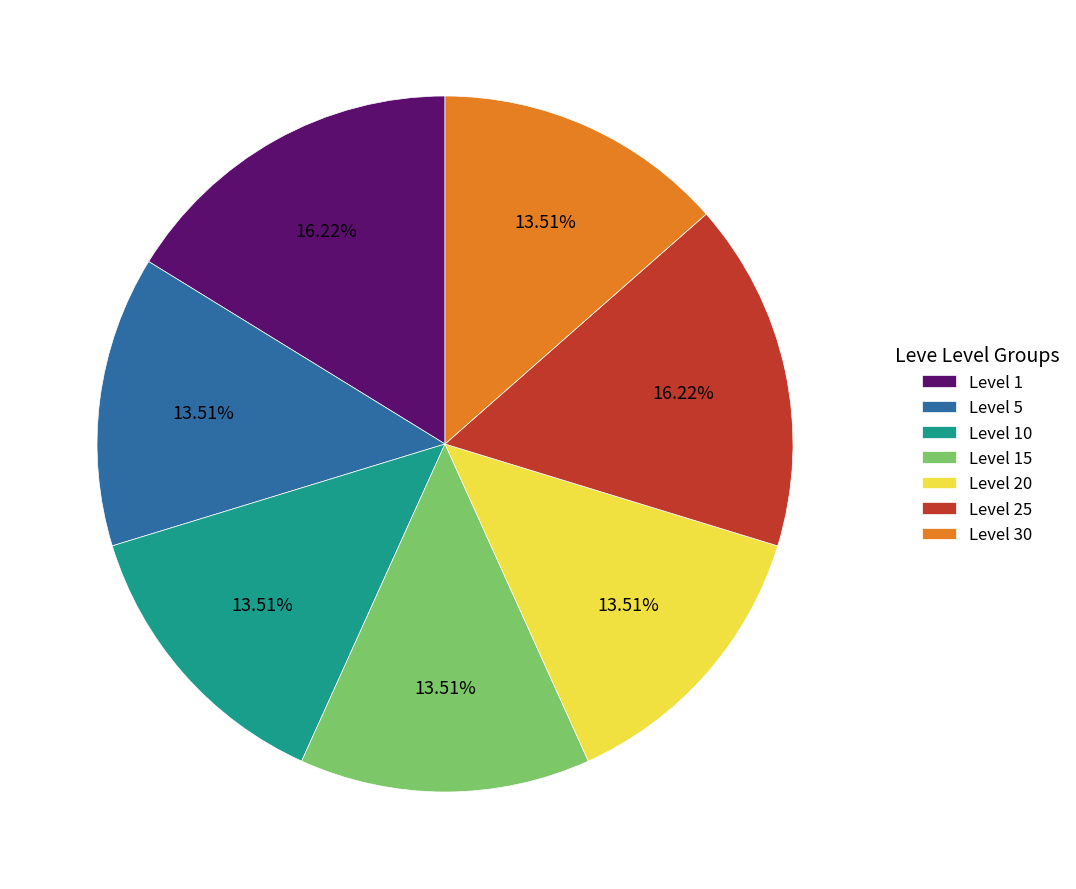

Which has a higher value, Level 25 or Level 10?

Level 25